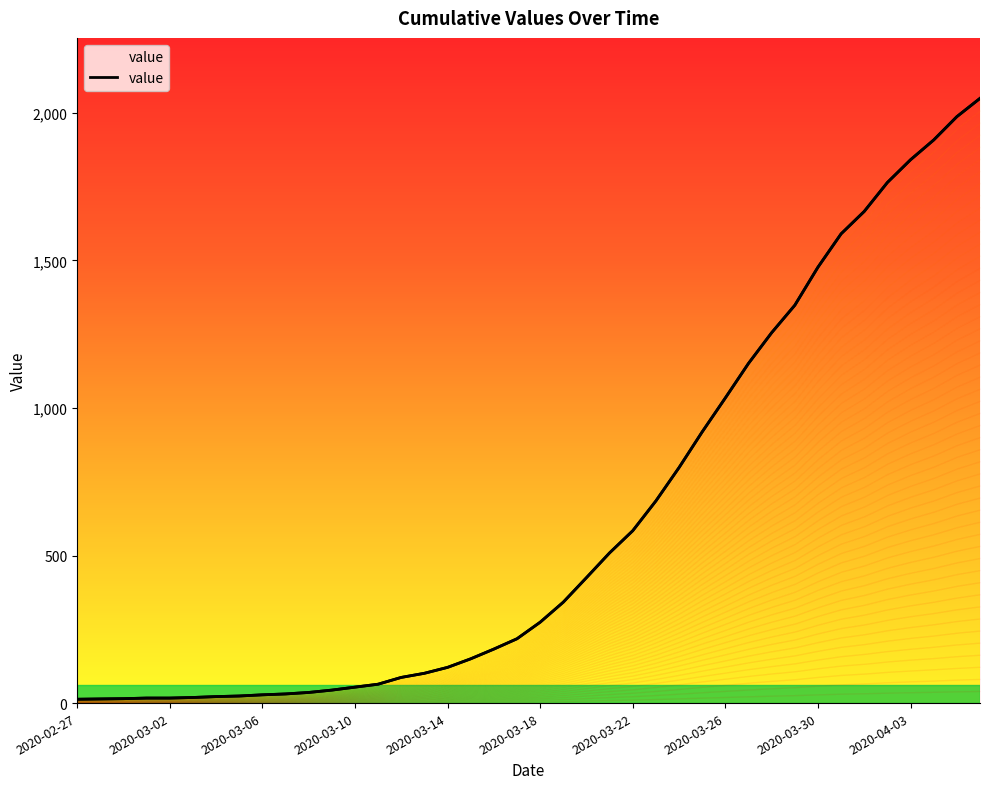

What is the ratio of the value at 2020-03-06 to the value at 2020-03-17?

0.1